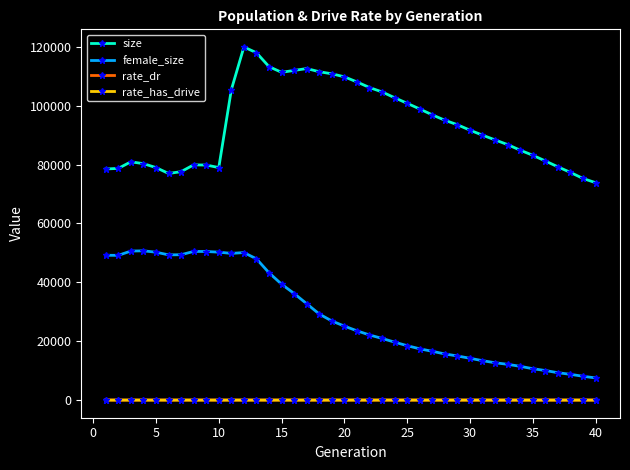

Which series has the largest range (max minus min)?

size